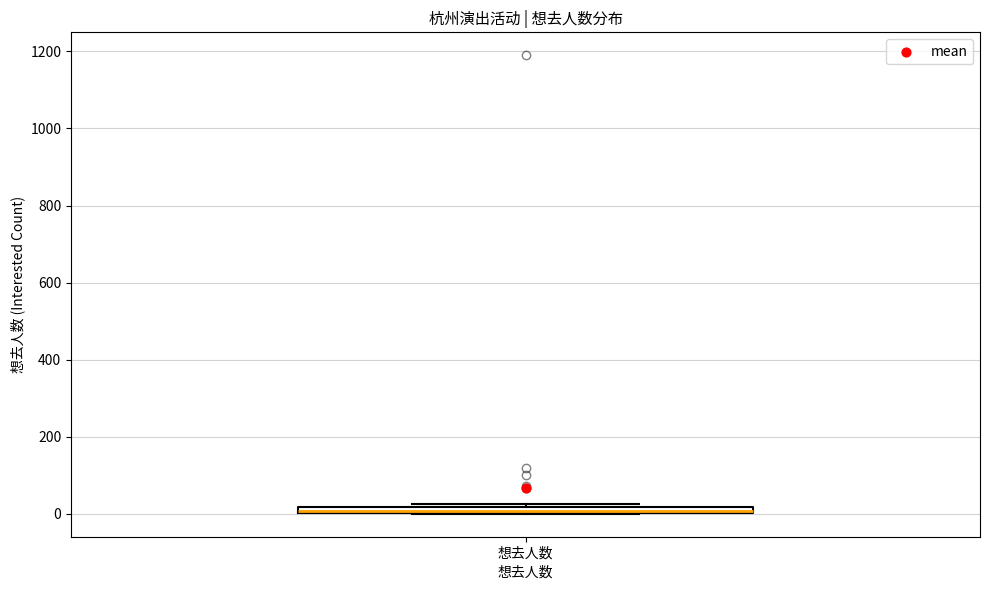

Where is the lower edge of the box for 想去人数 on the y-axis? The values are not printed on the chart, so give them approximately, as read against the axis.

0